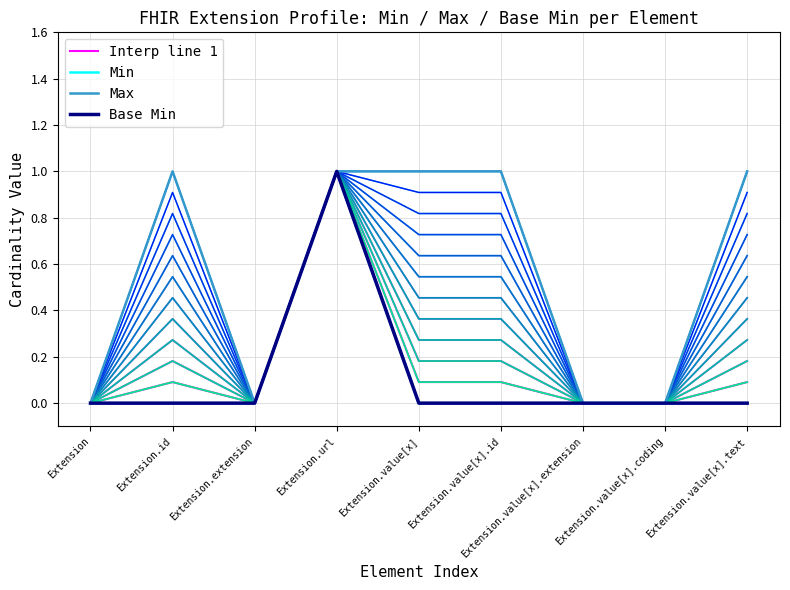

At which category does the chart reach its peak across all series?

Extension.url